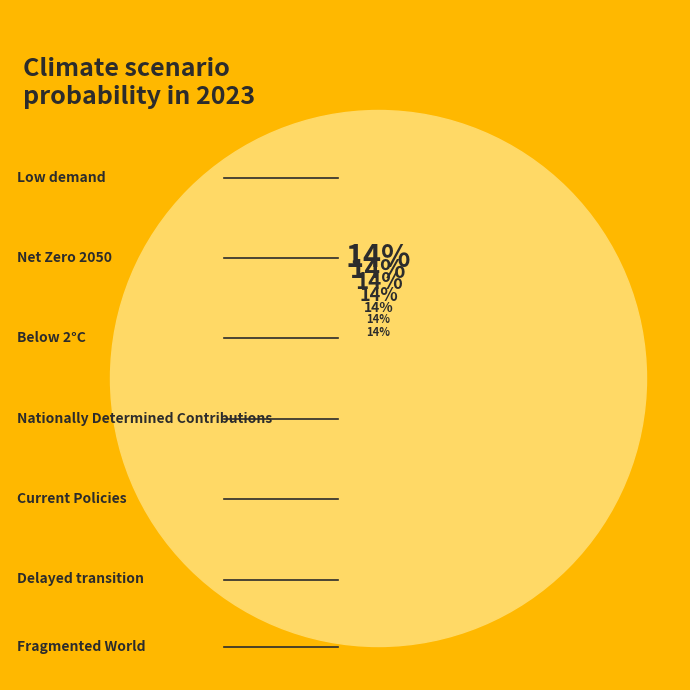

True or false: Low demand accounts for 14% of the total.

True